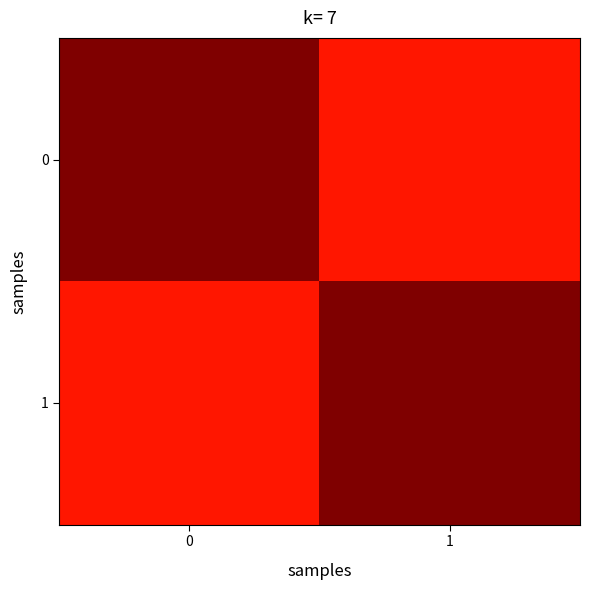

What is the difference between the highest and lowest values at 0?

0.1